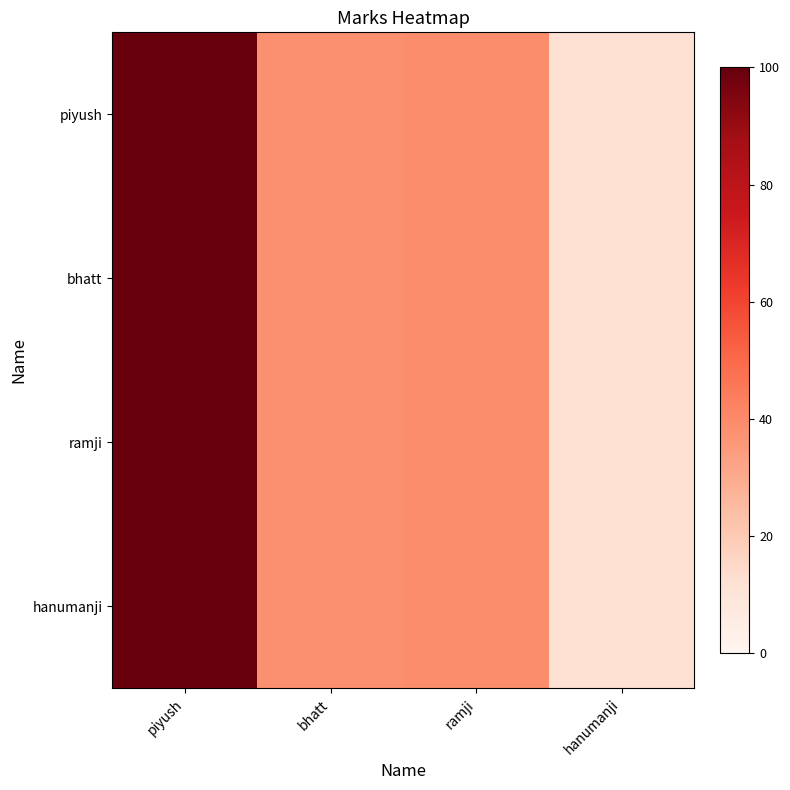

Reading left to right, extract all data points from this chart.

piyush: piyush=100	bhatt=38	ramji=39	hanumanji=12
bhatt: piyush=100	bhatt=38	ramji=39	hanumanji=12
ramji: piyush=100	bhatt=38	ramji=39	hanumanji=12
hanumanji: piyush=100	bhatt=38	ramji=39	hanumanji=12